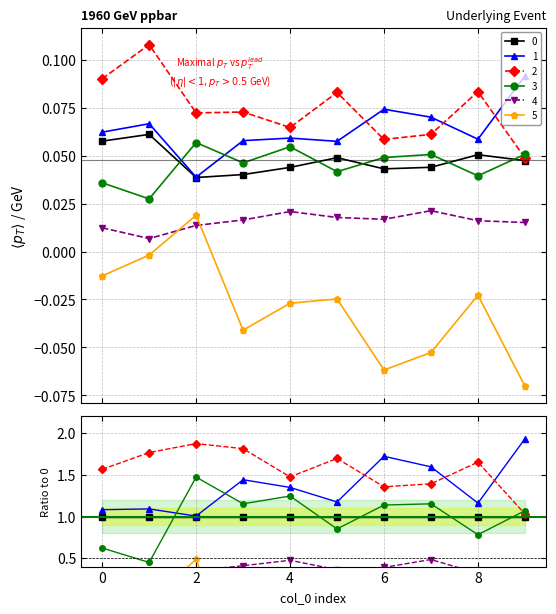

What is the difference between the highest and lowest values at 8?

0.1